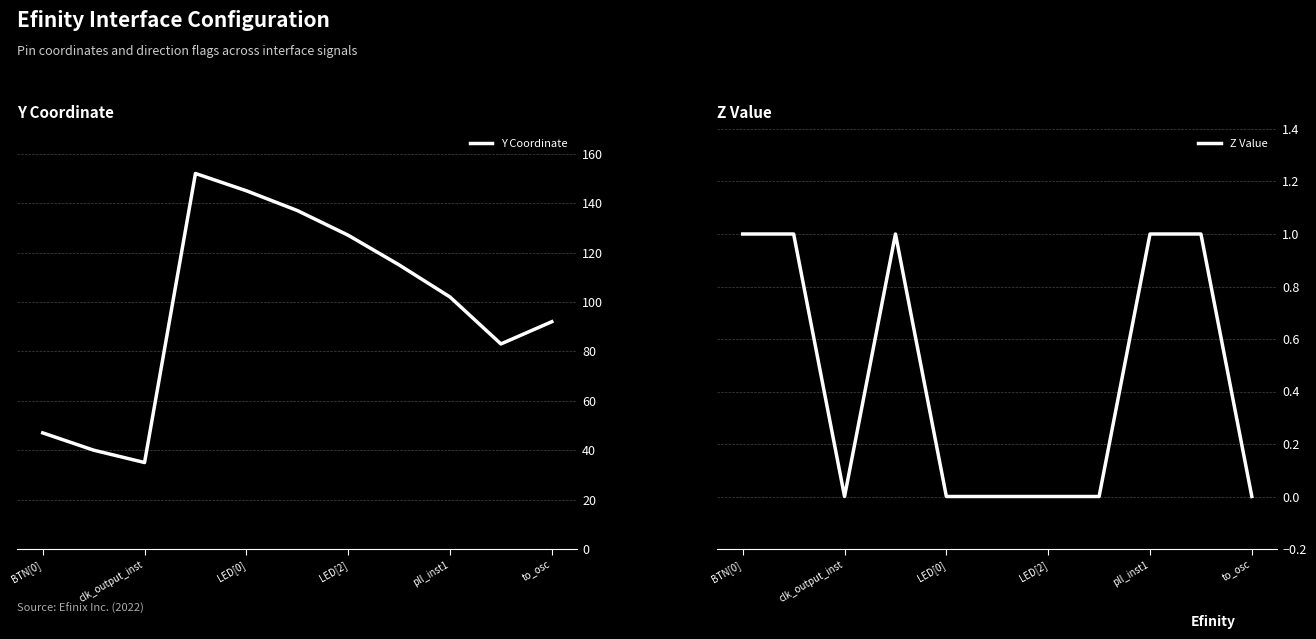

Reading left to right, transcribe all the data shown in this chart.

Y Coordinate: 47	40	35	152	145	137	127	115	102	83	92
Z Value: 1	1	0	1	0	0	0	0	1	1	0